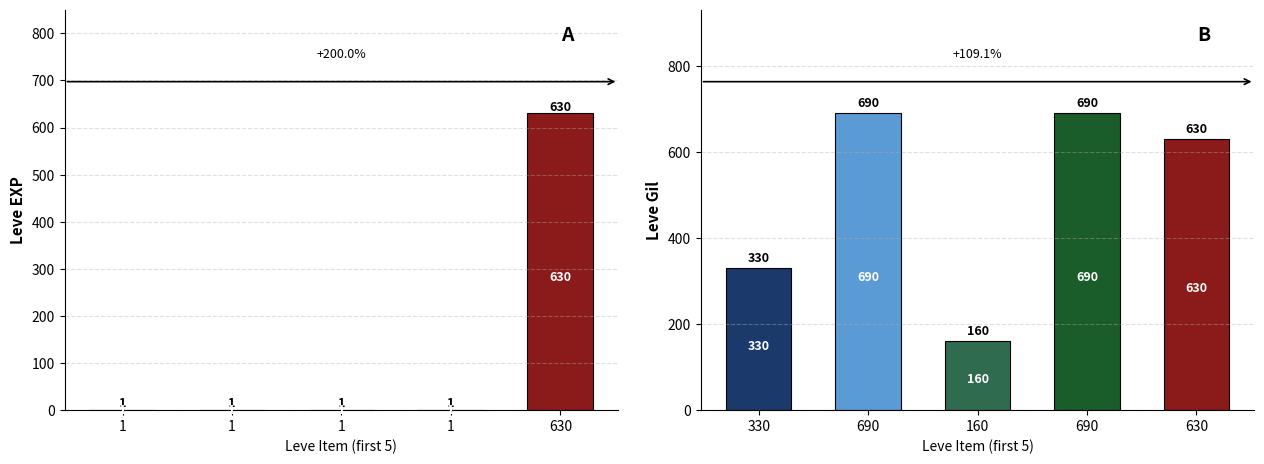

What is the smallest value displayed?

1